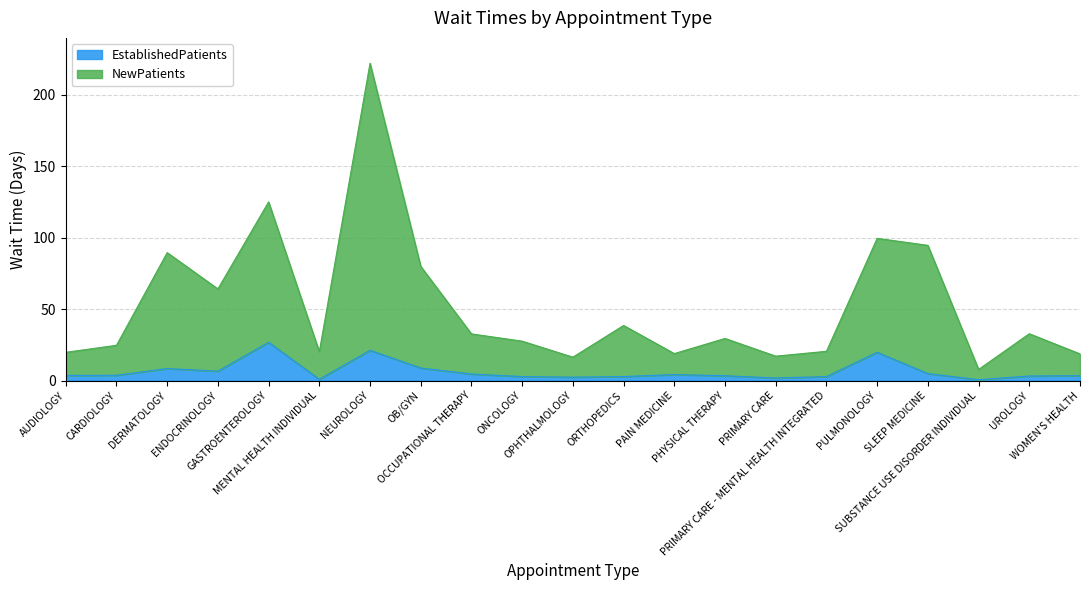

True or false: NewPatients and EstablishedPatients cross at least once.

False